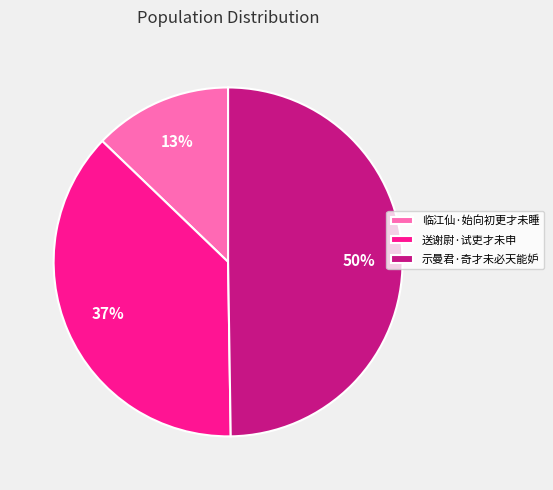

What percentage is the 示曼君·奇才未必天能妒 slice, to the nearest percent?

50%